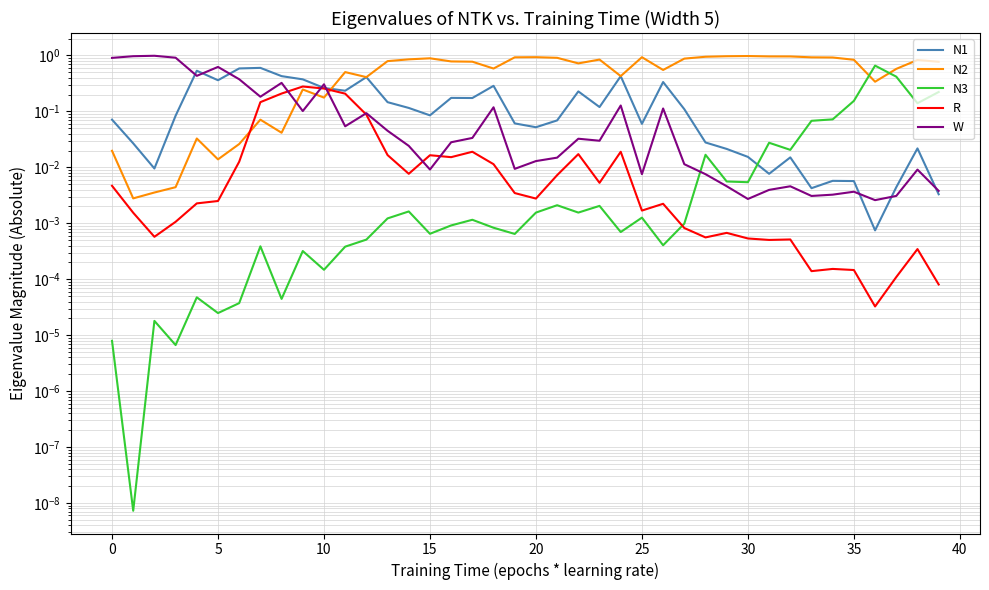

What is the difference between the maximum and second lowest values in the N1 series?

0.6